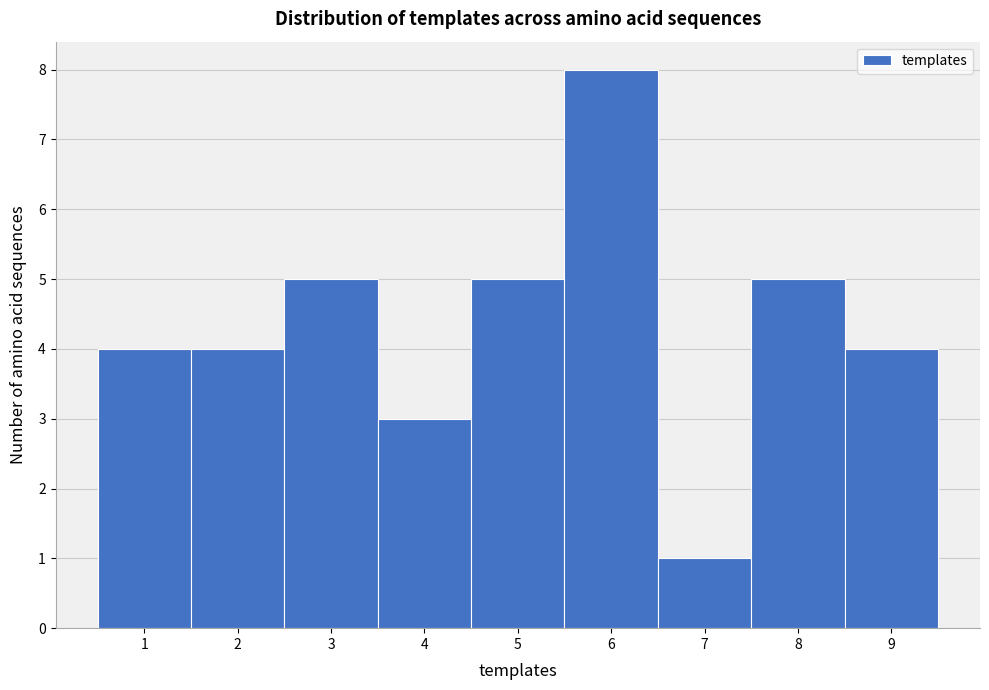

What is the height of the bar covering 3.5 to 4.5 on the x-axis? The values are not printed on the chart, so give them approximately, as read against the axis.

3